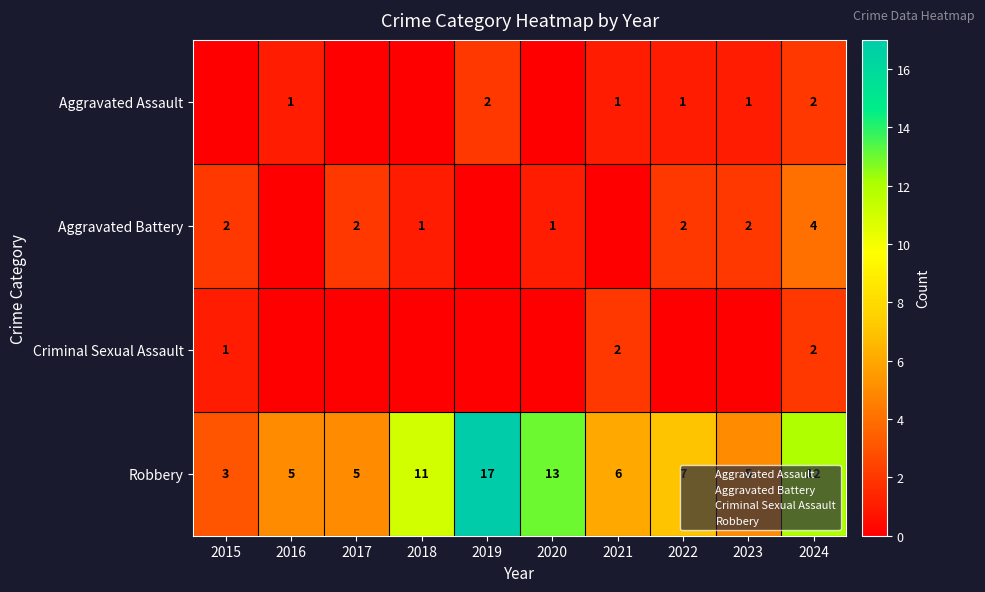

Which series changed the most between 2021 and 2022?

Aggravated Battery